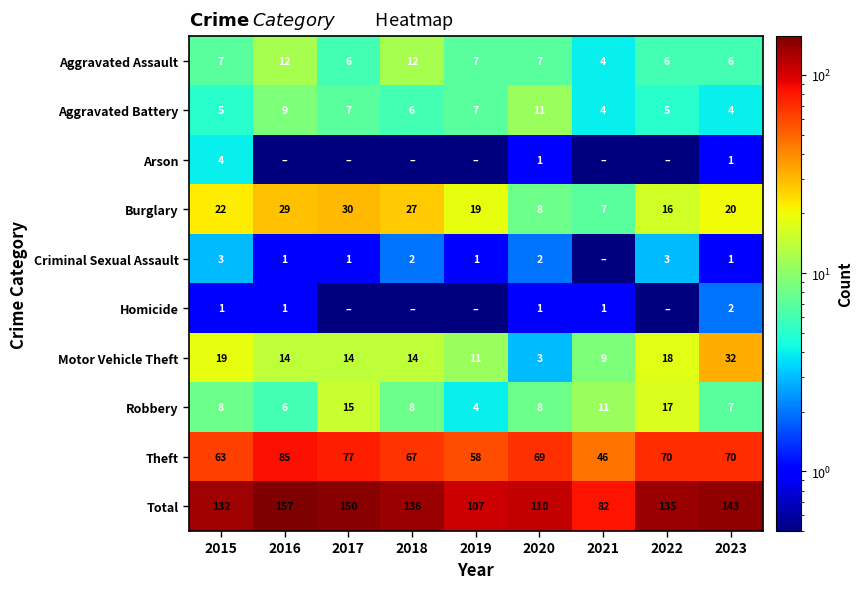

True or false: Motor Vehicle Theft has a value of 32.0 at 2023.

True